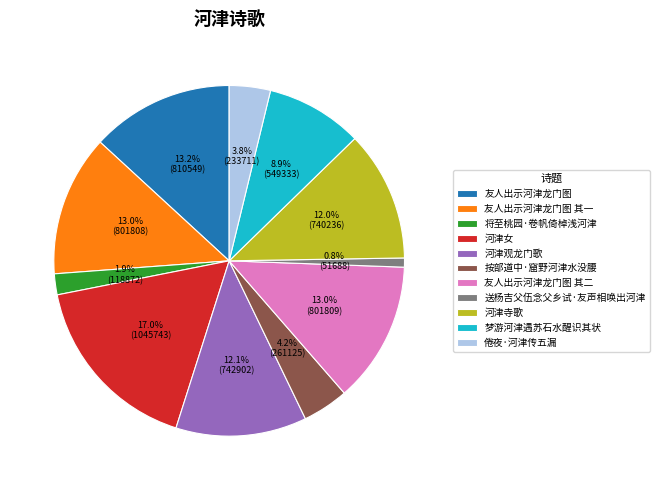

Is it true that 友人出示河津龙门图 is 22% of the pie?

False